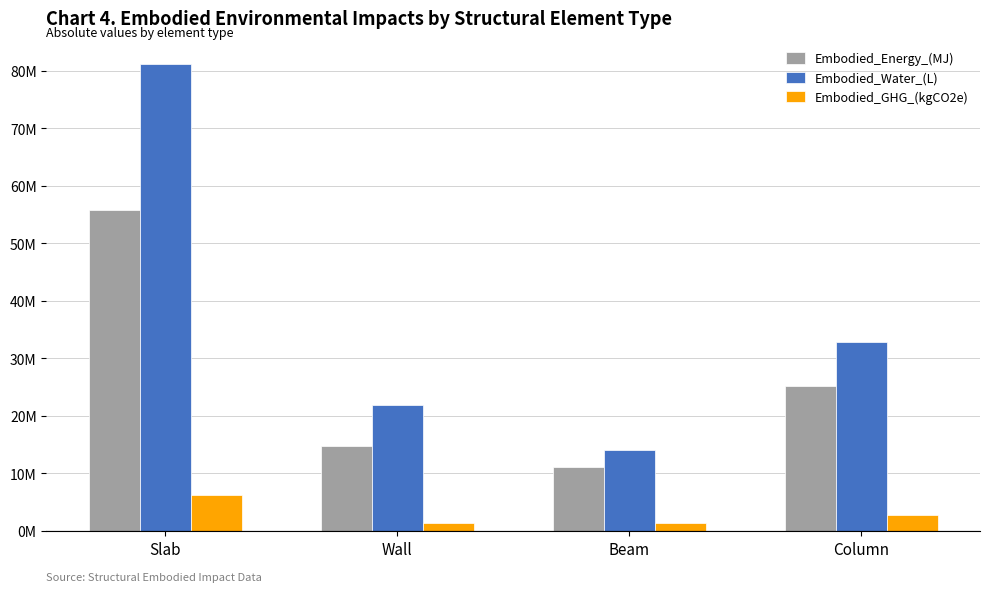

Reading left to right, what are all the values shown in this chart?

Embodied_Energy_(MJ): 55762452.4	14843349.8	11191168.9	25282861.7
Embodied_Water_(L): 81180690.5	21827879.3	14072111.6	32859407.0
Embodied_GHG_(kgCO2e): 6232220.6	1465657.7	1322766.3	2782825.1